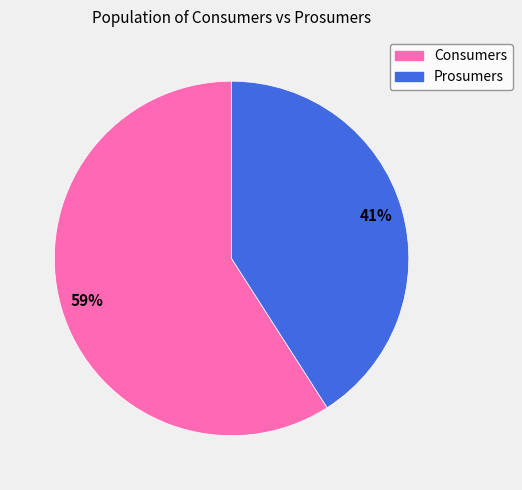

What is the largest slice in the pie chart?

Consumers